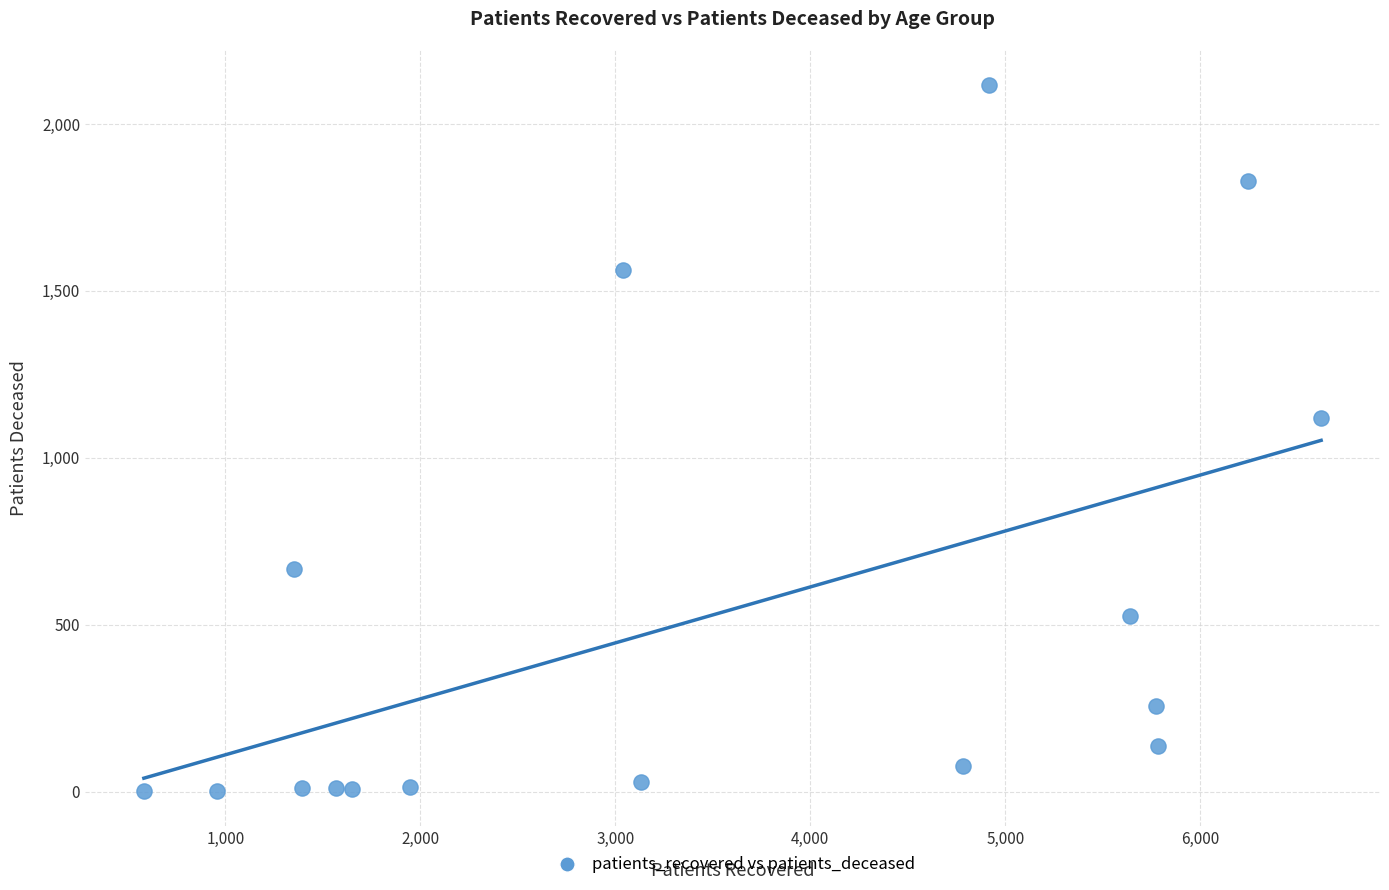

What is the range of X values (max minus min)?

6038